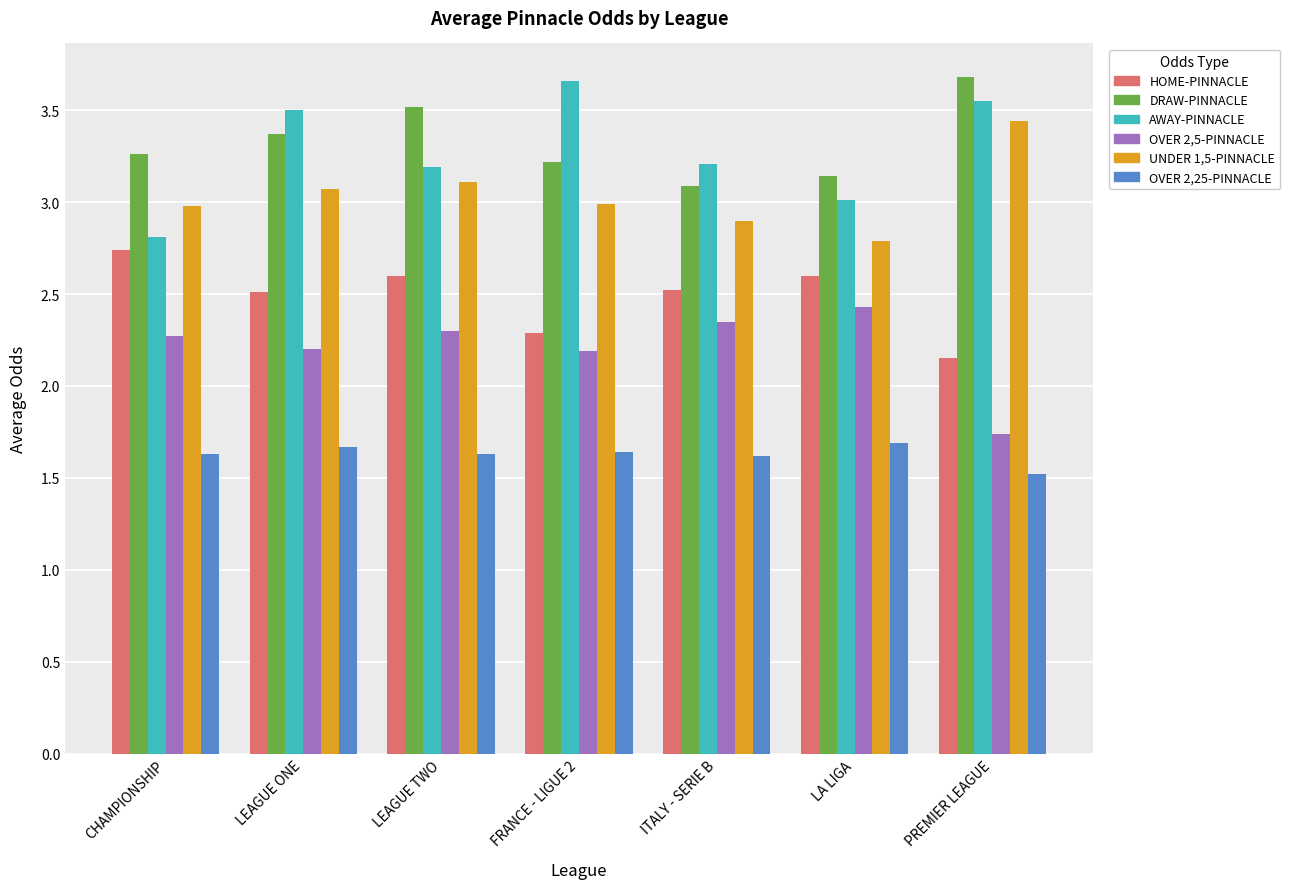

True or false: AWAY-PINNACLE has a value of 3.5 at PREMIER LEAGUE.

True